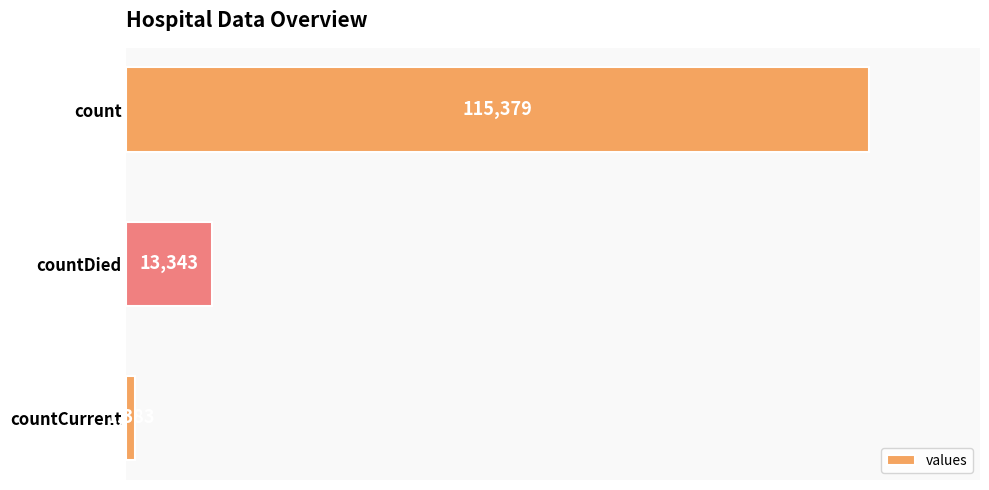

What is the label of the 1st bar from the top?

count